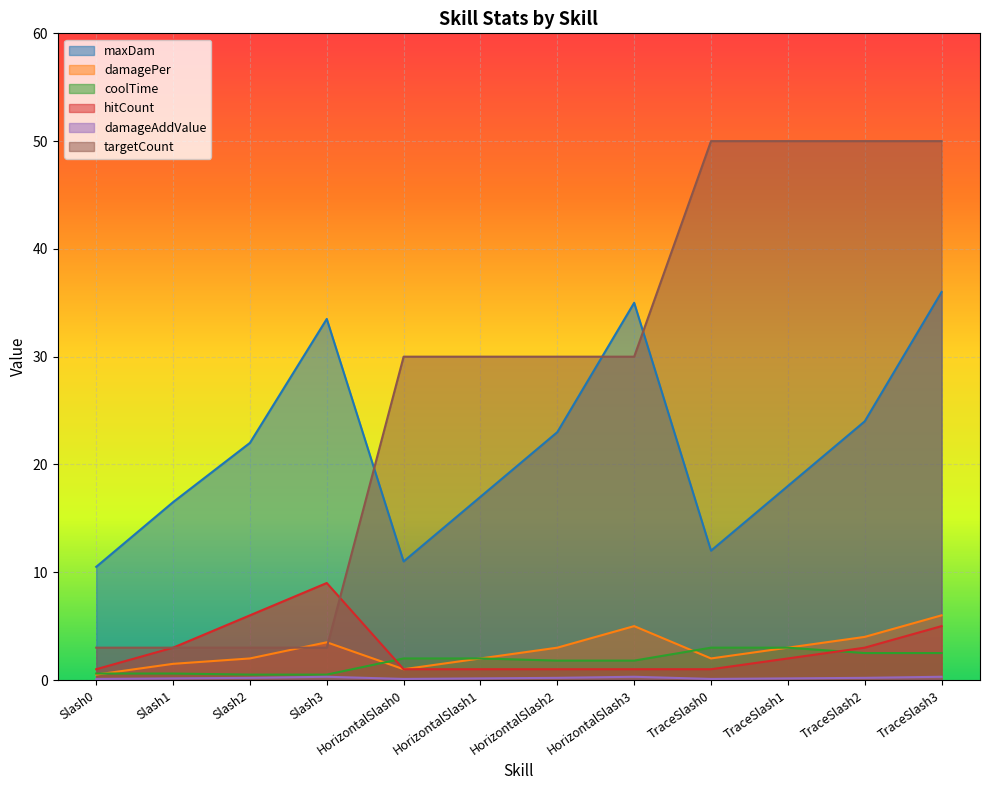

Count the number of data series in this chart.

6